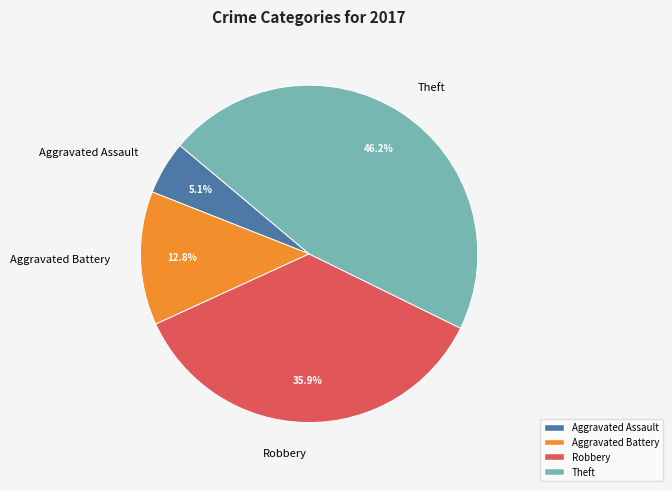

Combined, what portion of the pie is Aggravated Battery and Theft?

59.0%